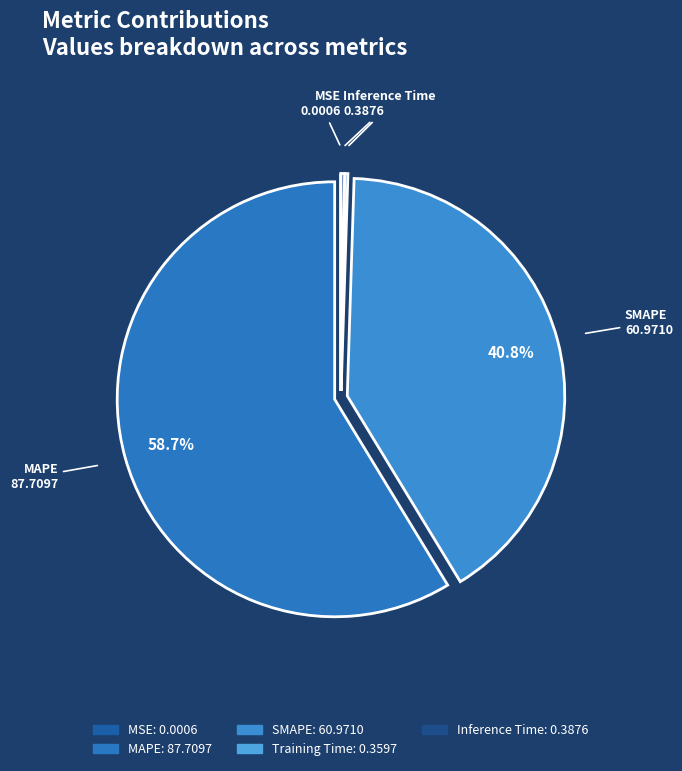

Which slice is the largest?

MAPE